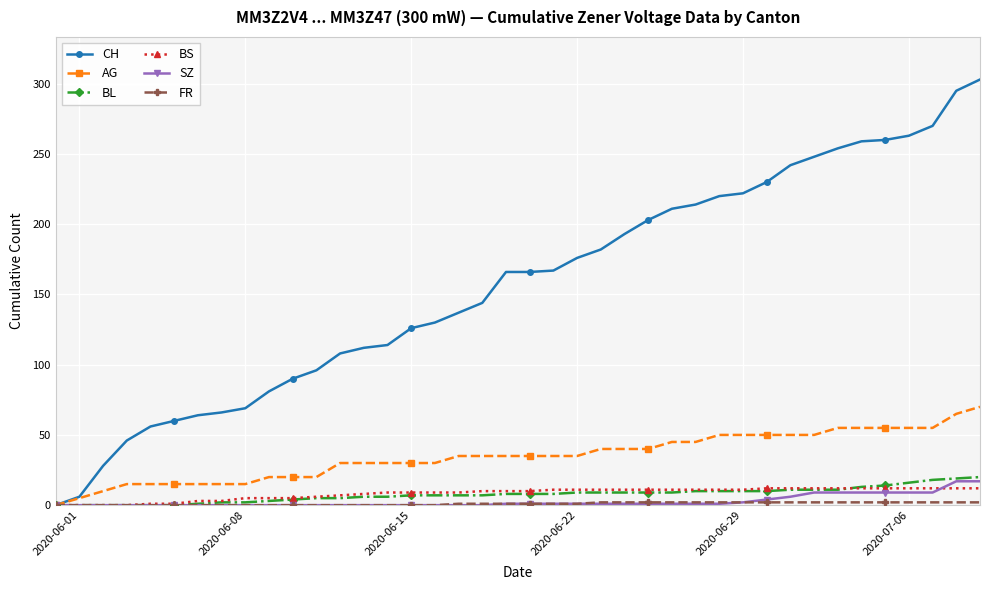

Which series has the largest range (max minus min)?

CH